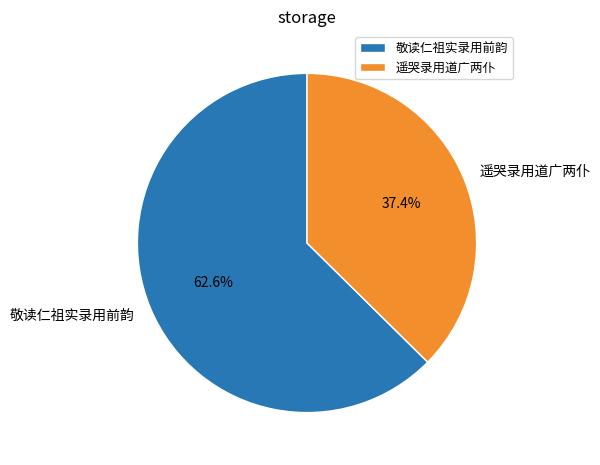

Rank the categories by value from highest to lowest.

敬读仁祖实录用前韵, 遥哭录用道广两仆